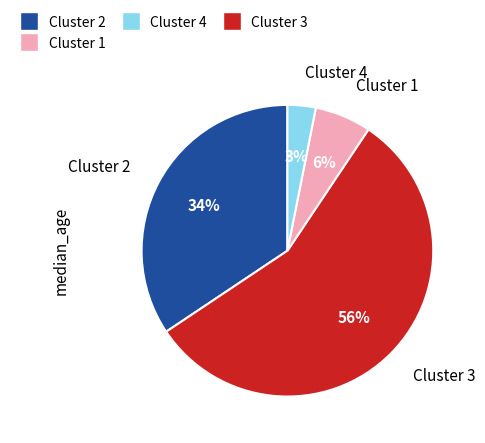

Is there any slice that represents more than half of the pie?

Yes